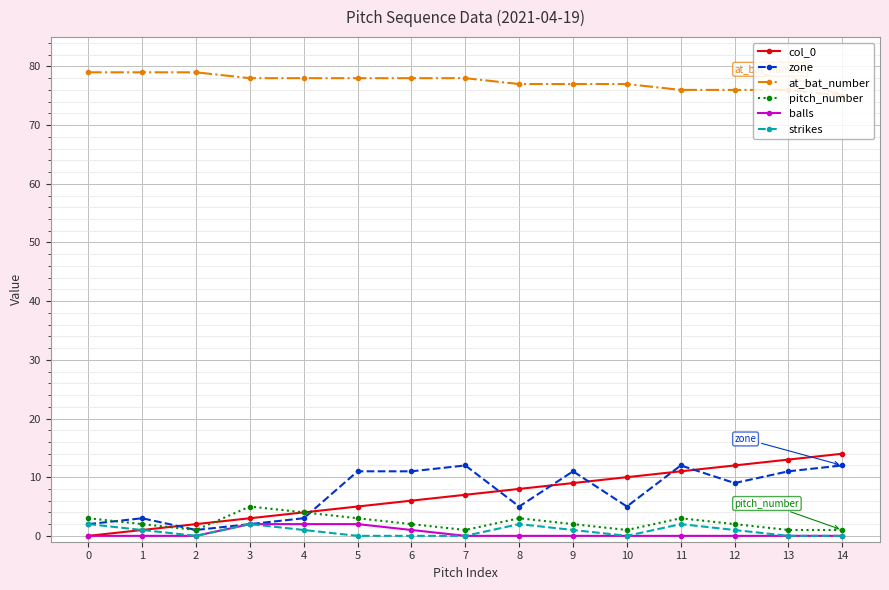

What is the value of the col_0 point at the 5th from the left?

4